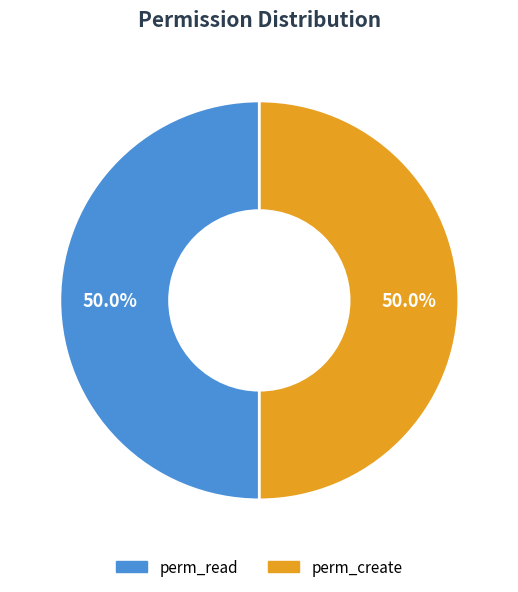

To the nearest percent, what is the average slice percentage?

50%